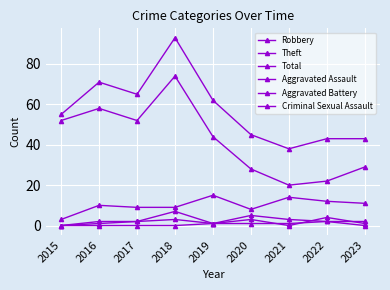

What is the difference between the second highest and minimum values in the Criminal Sexual Assault series?

1